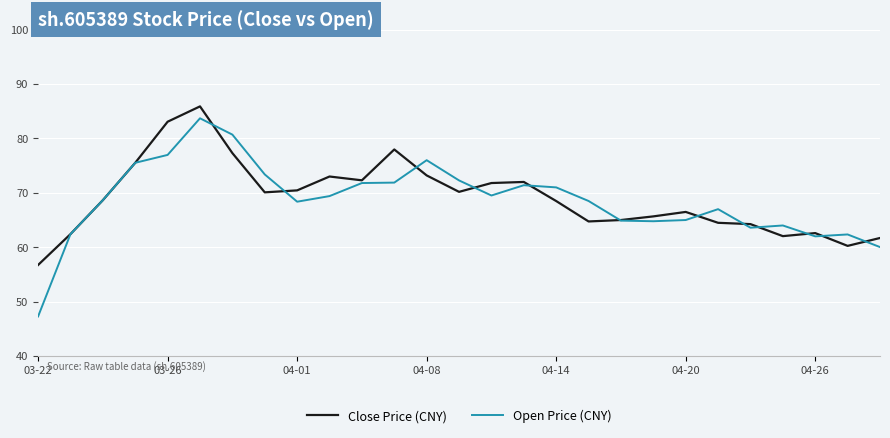

What is the greatest value displayed?

85.9